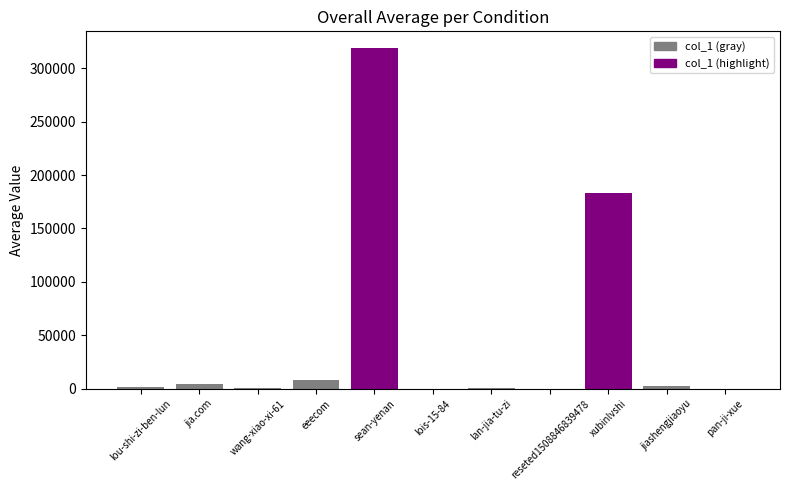

How many data points does each series have?

11